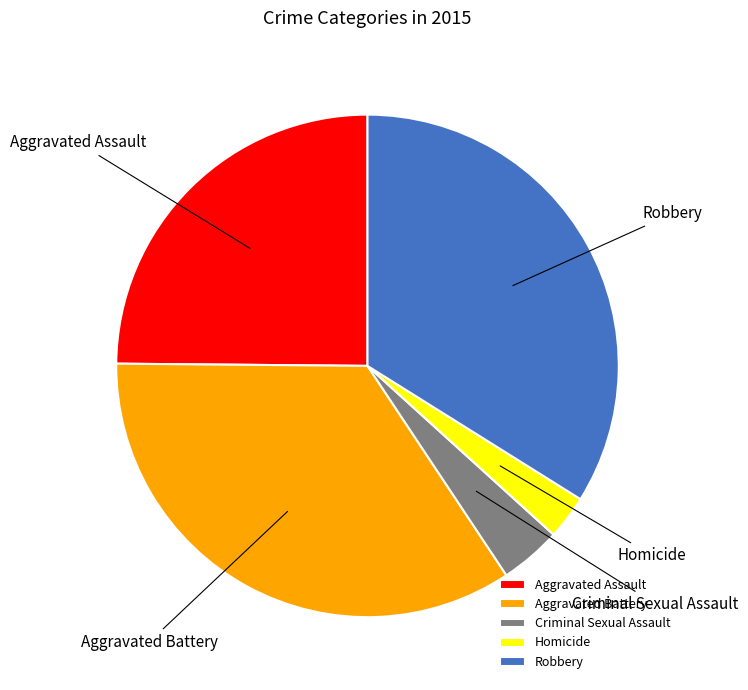

Which has a higher value, Homicide or Aggravated Battery?

Aggravated Battery